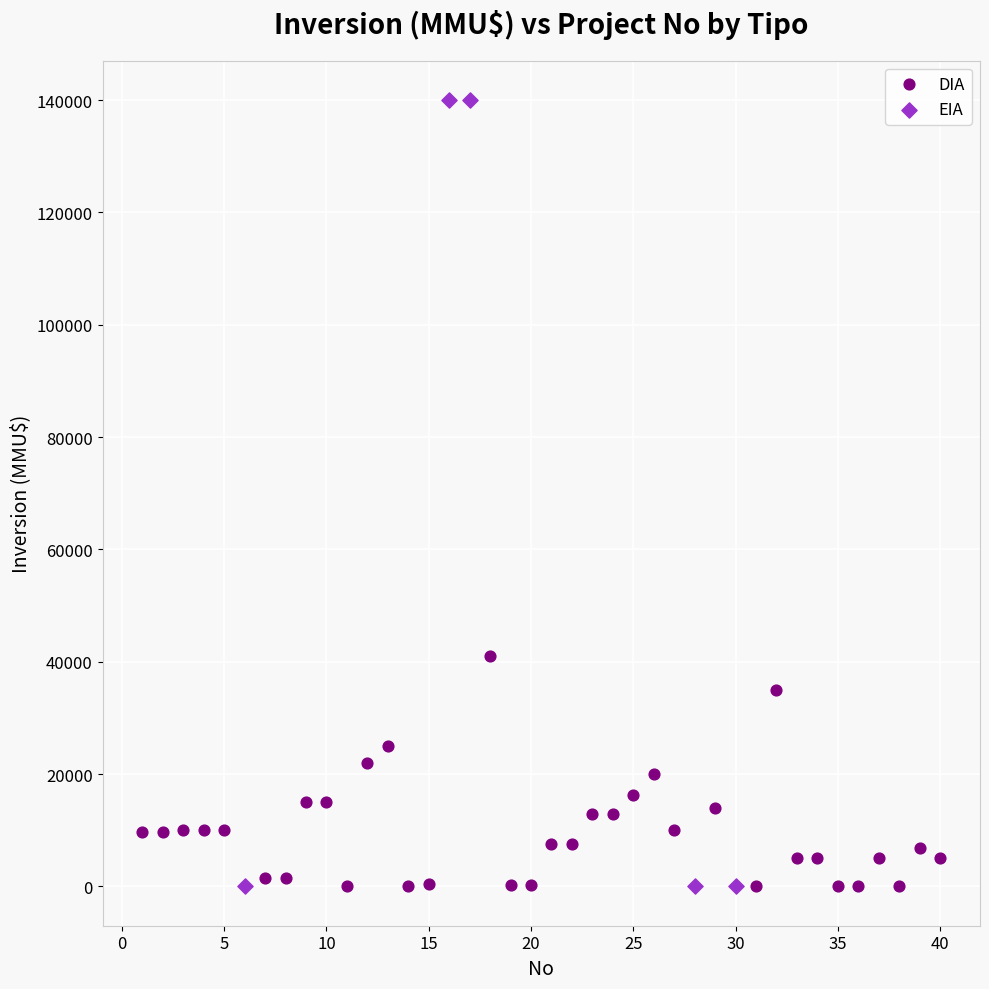

What are all the series names shown in the legend?

DIA, EIA